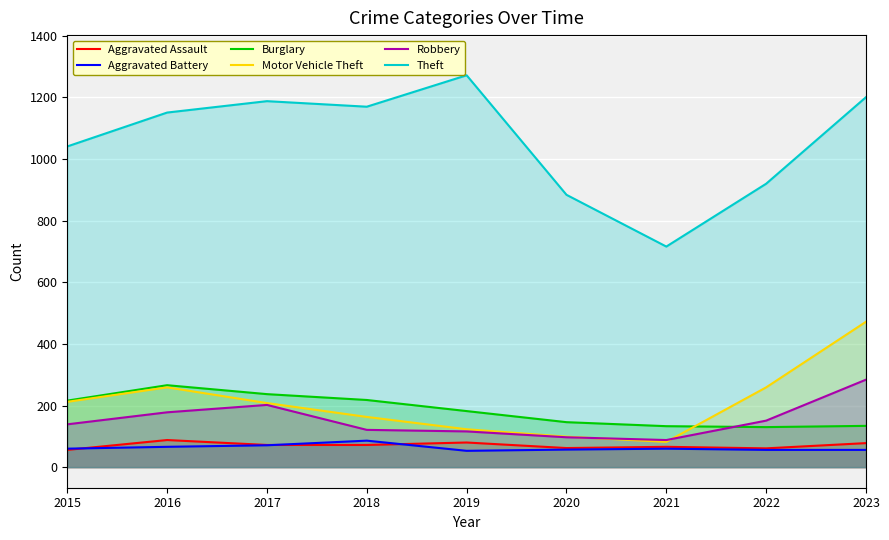

Is it true that Aggravated Battery equals 71 at 2017?

True